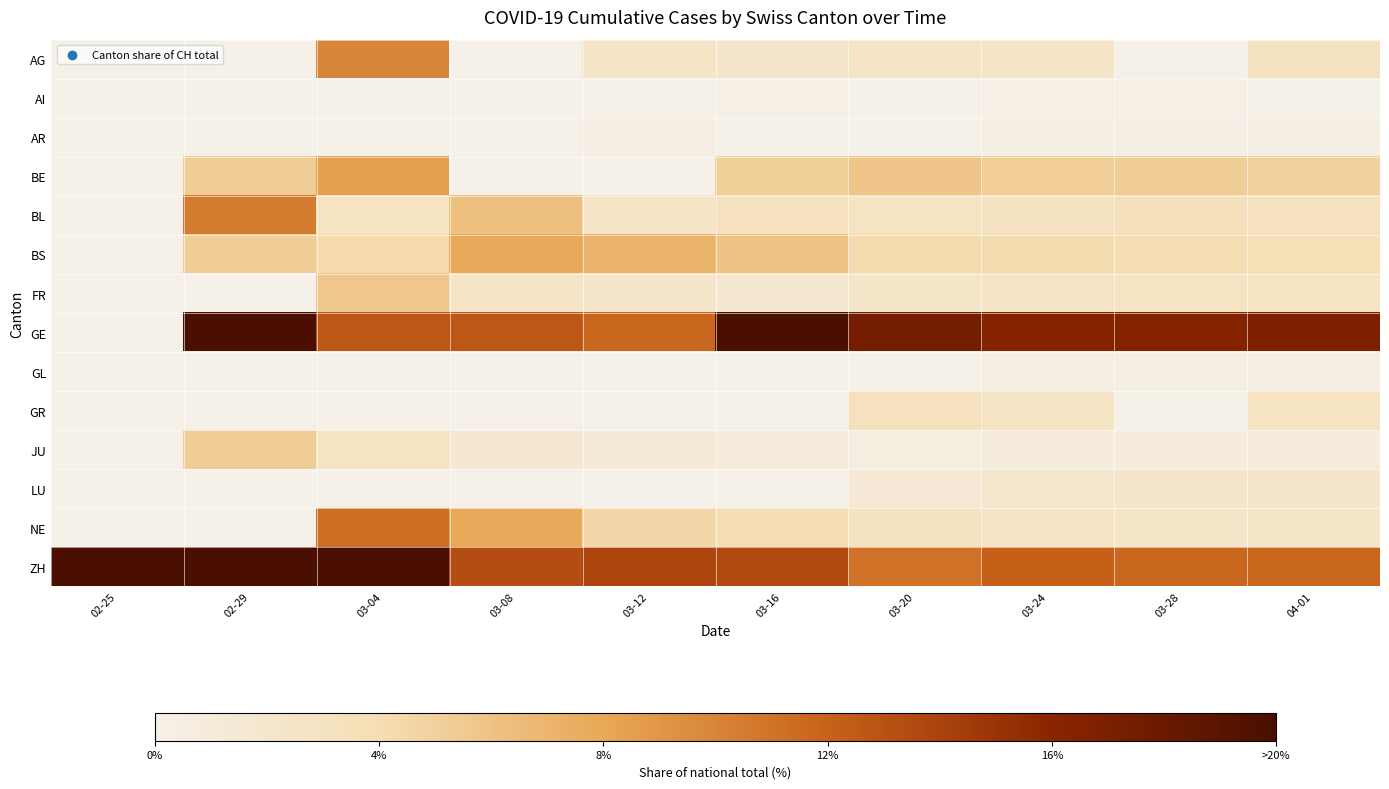

Which category has the highest value across all series?

02-25